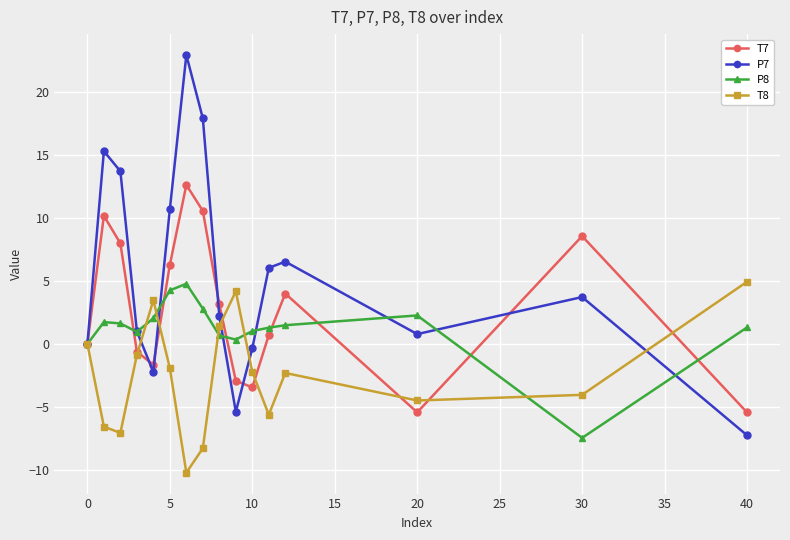

At how many categories does at least one series exceed 13?

4